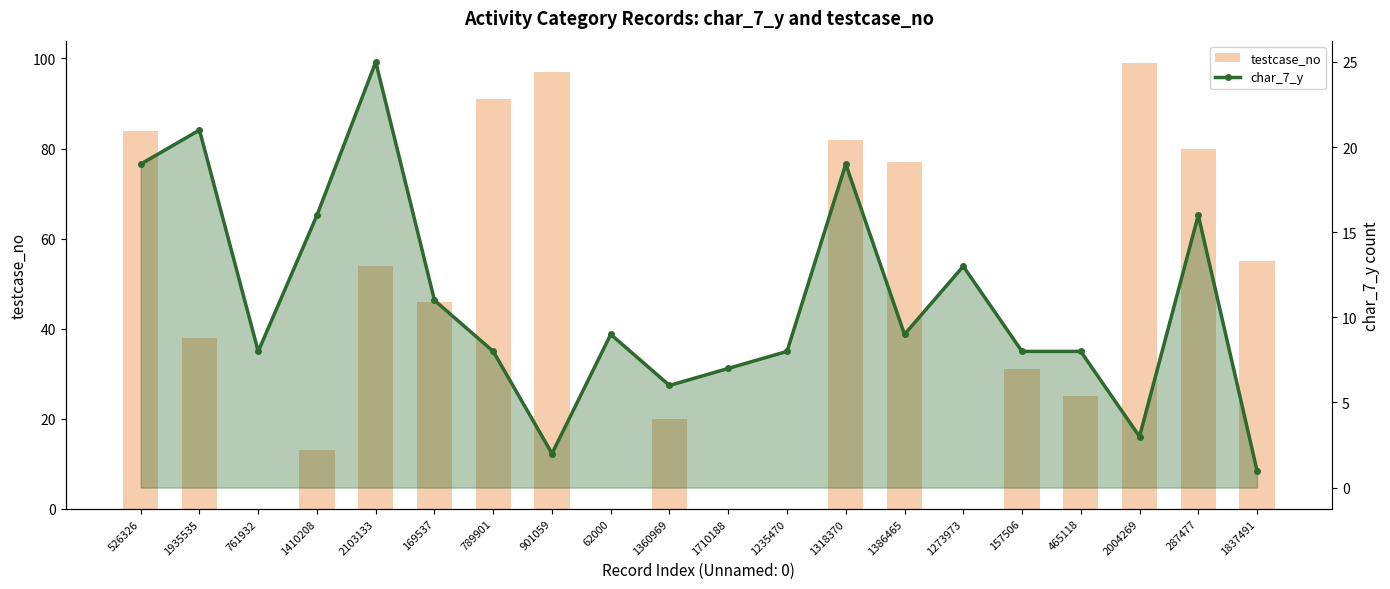

What is the label of the 2nd bar from the left?

1935535